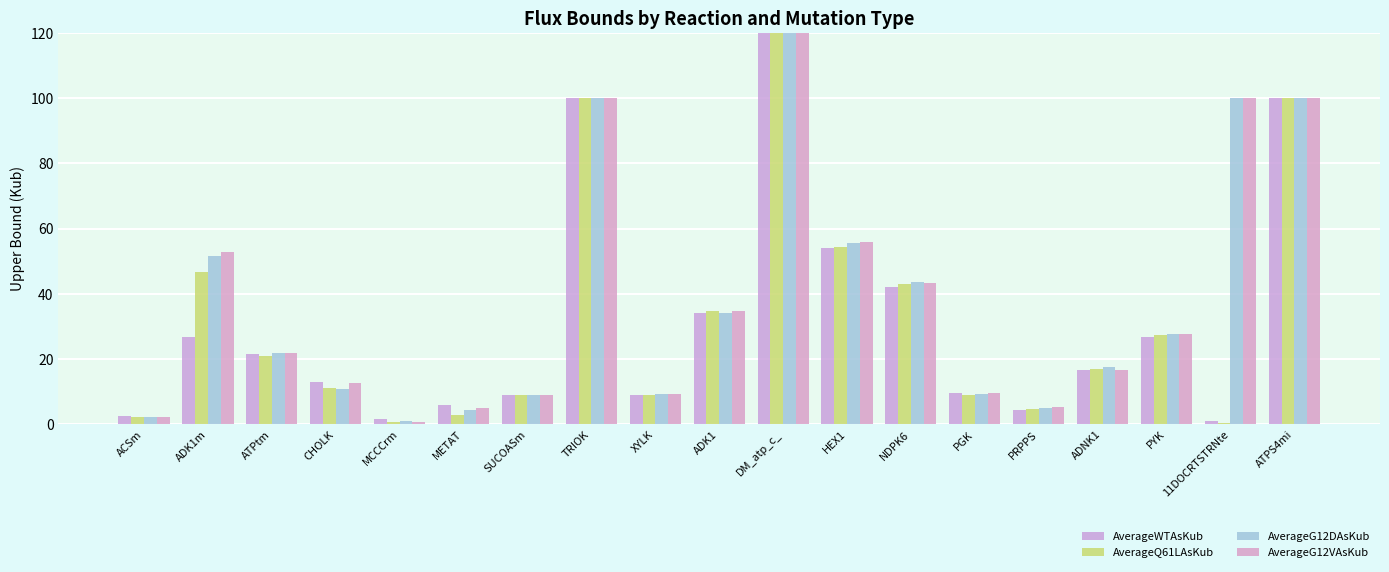

What is the total value across all series at ATPtm?

86.3